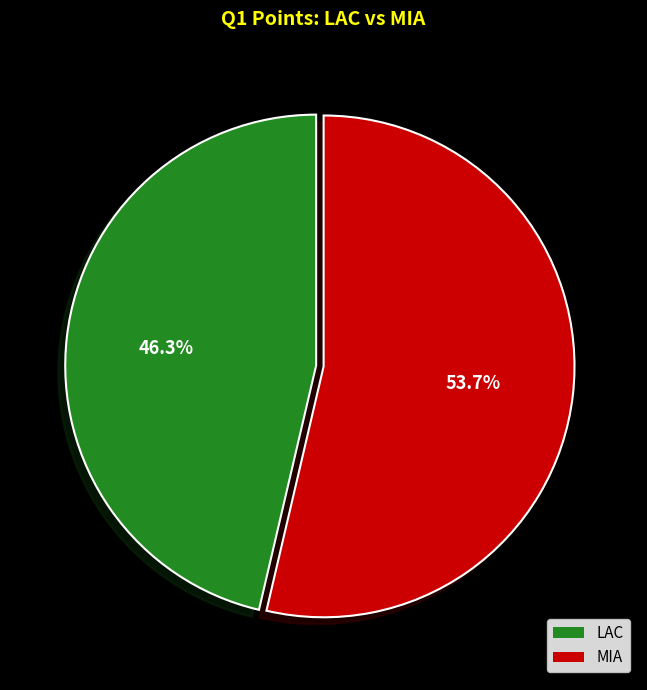

Is it true that MIA is 44% of the pie?

False